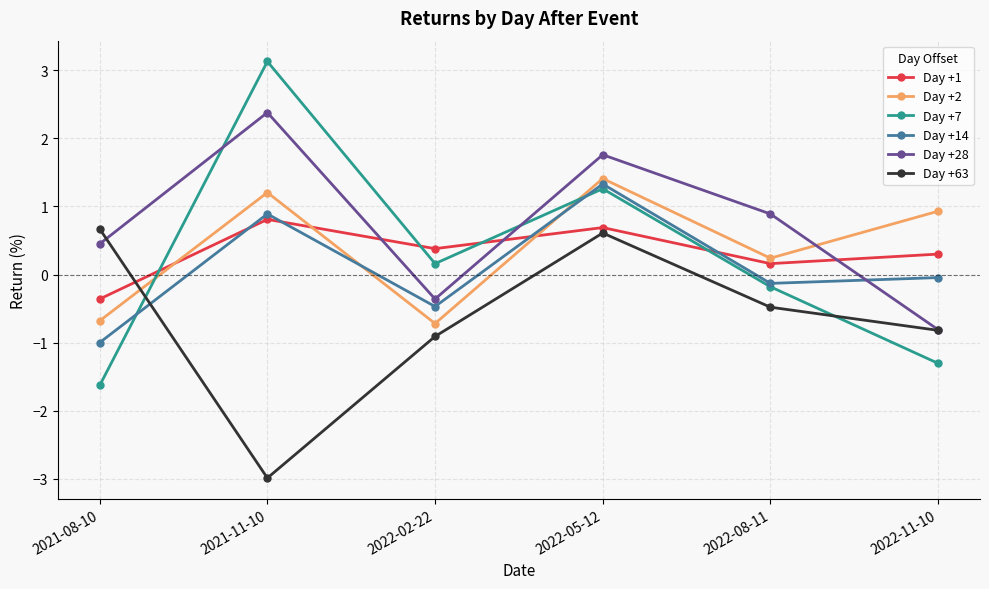

What are all the series names shown in the legend?

Day +1, Day +2, Day +7, Day +14, Day +28, Day +63